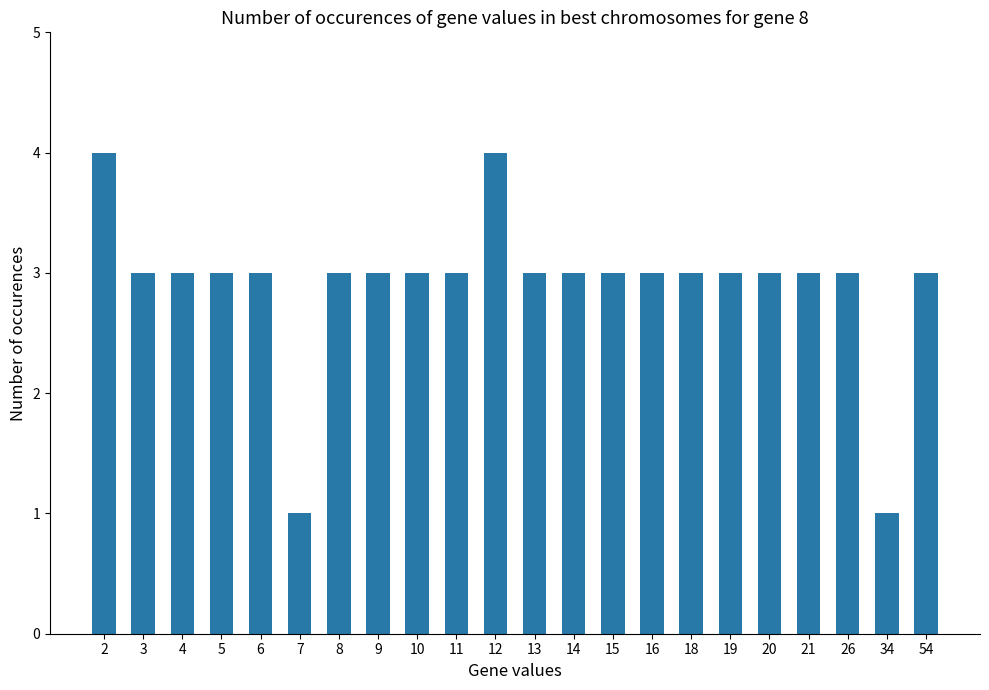

What is the approximate value at 21?

3